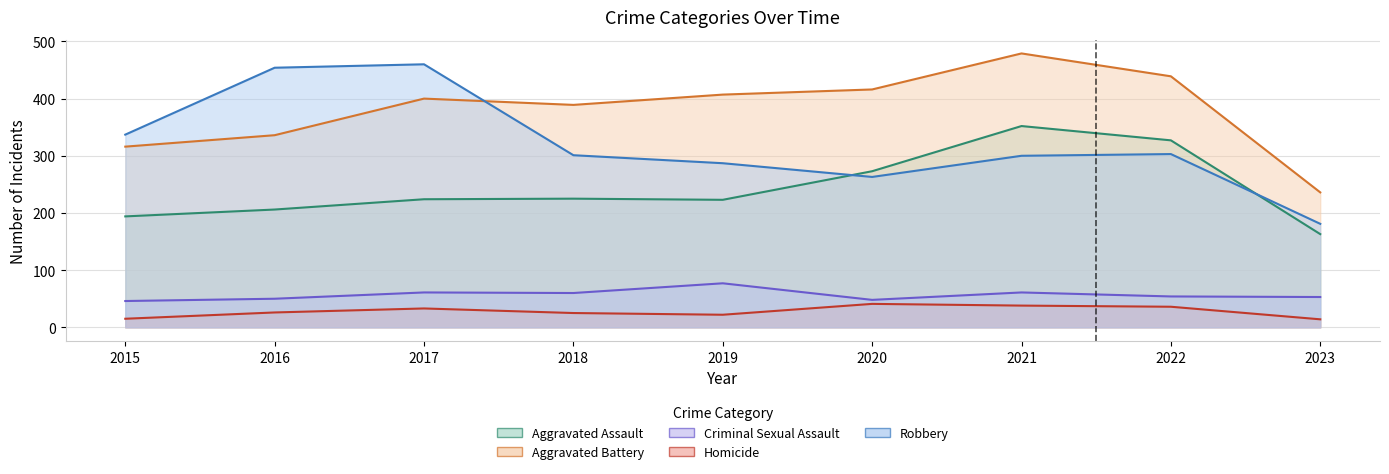

True or false: Homicide and Criminal Sexual Assault intersect in this chart.

False